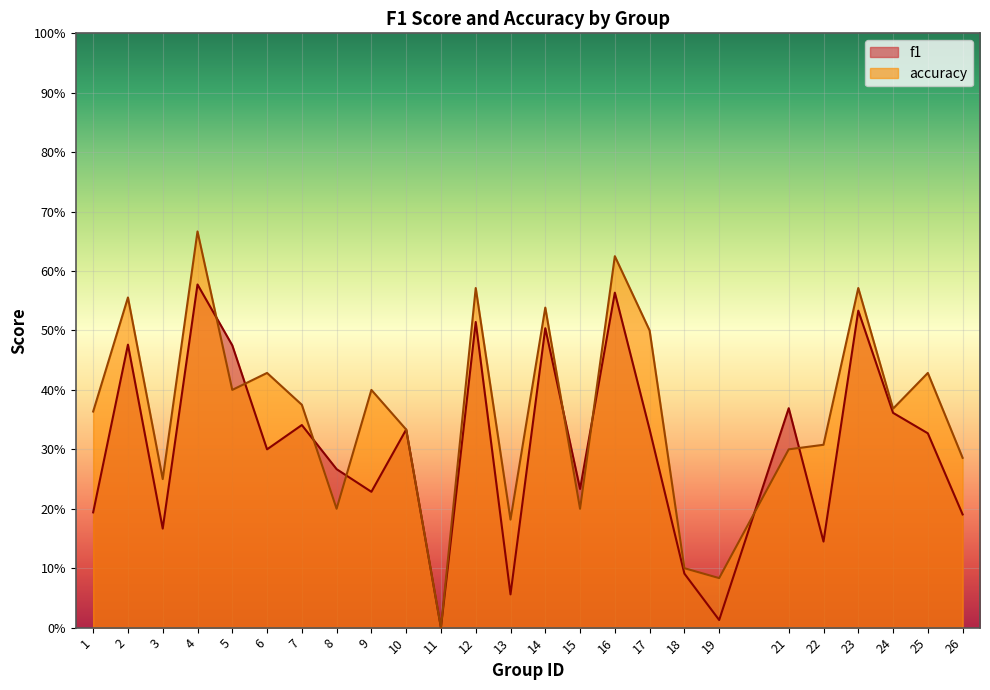

Is it true that accuracy equals 0.1 at 19?

True